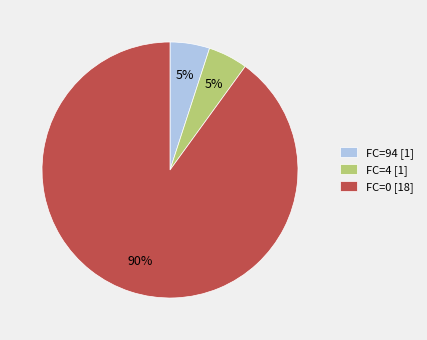

True or false: FC=94 [1] accounts for 11% of the total.

False